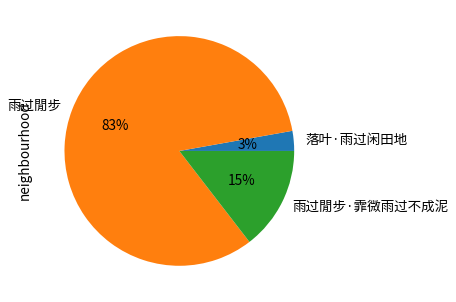

Do 雨过閒步 and 雨过閒步·霏微雨过不成泥 together represent more than half of the pie?

Yes